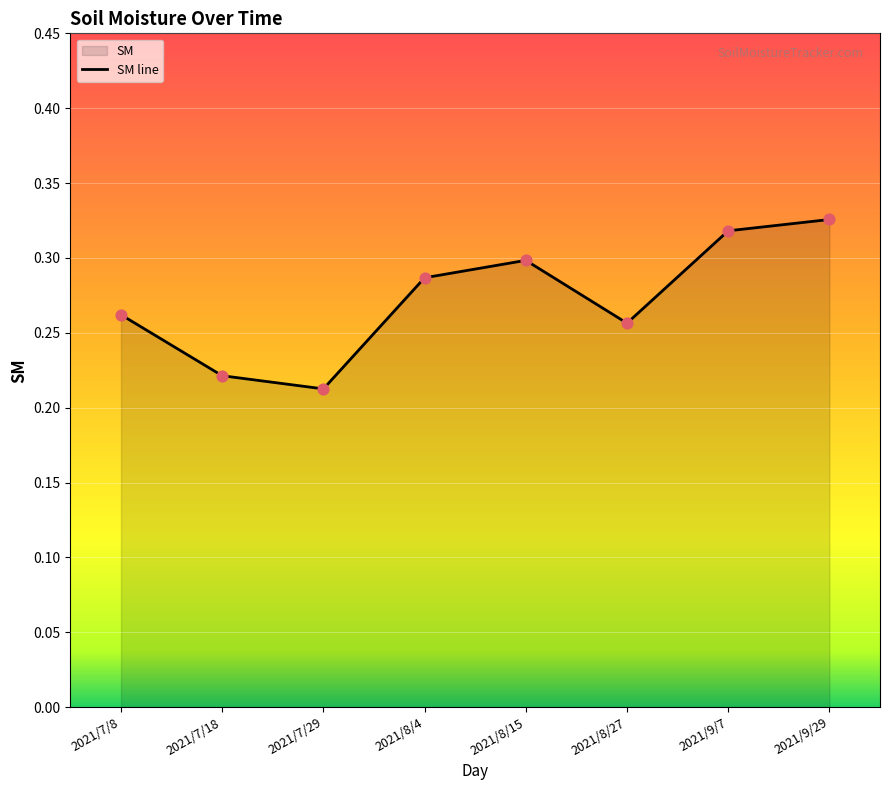

Which has a higher value, 2021/9/7 or 2021/7/8?

2021/9/7